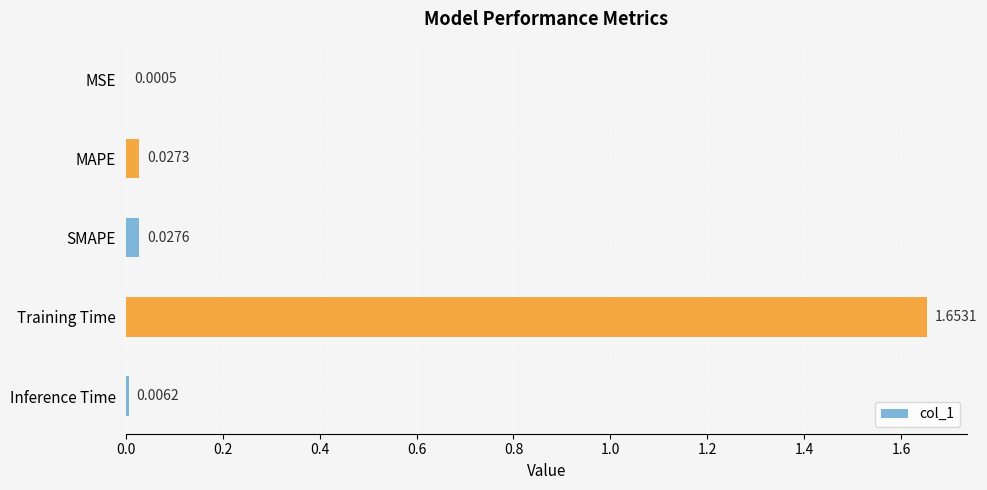

Which has a higher value, SMAPE or MSE?

SMAPE